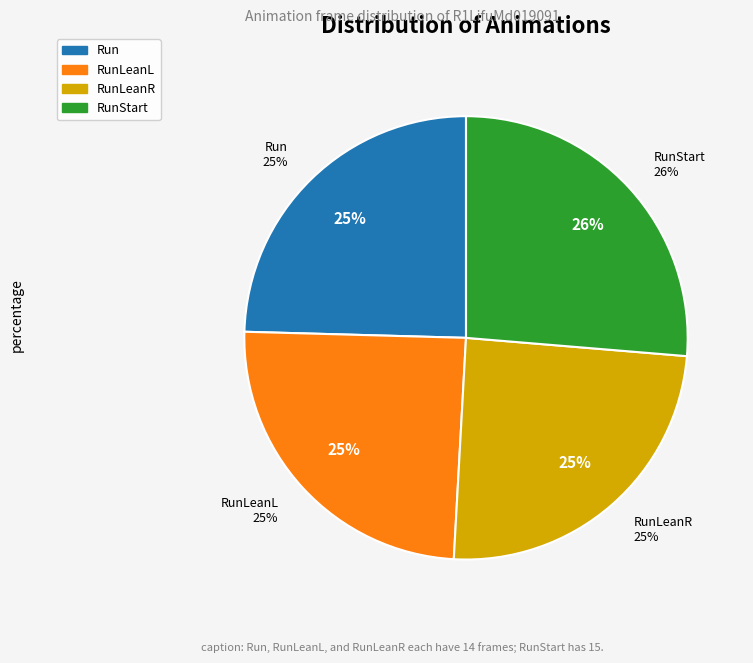

To the nearest percent, what is the difference between the RunStart and RunLeanL slice percentages?

2%